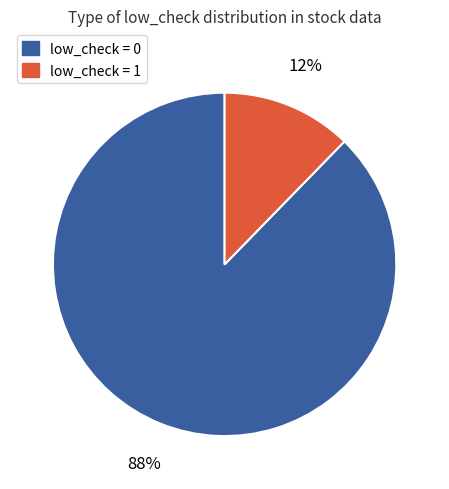

What percentage is the low_check = 0 slice, to the nearest percent?

88%